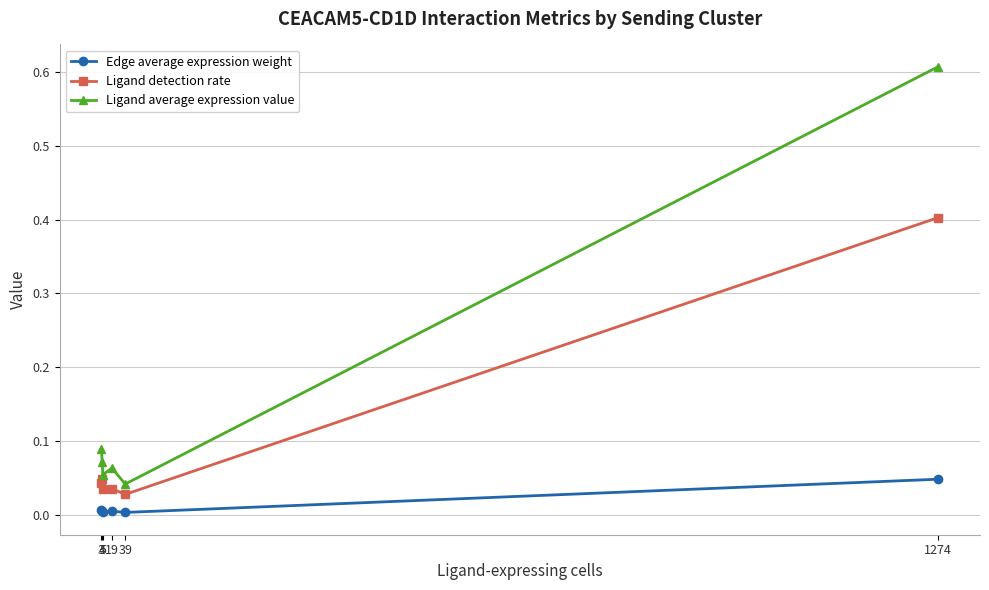

How many interior local valleys does the Ligand average expression value series have?

2